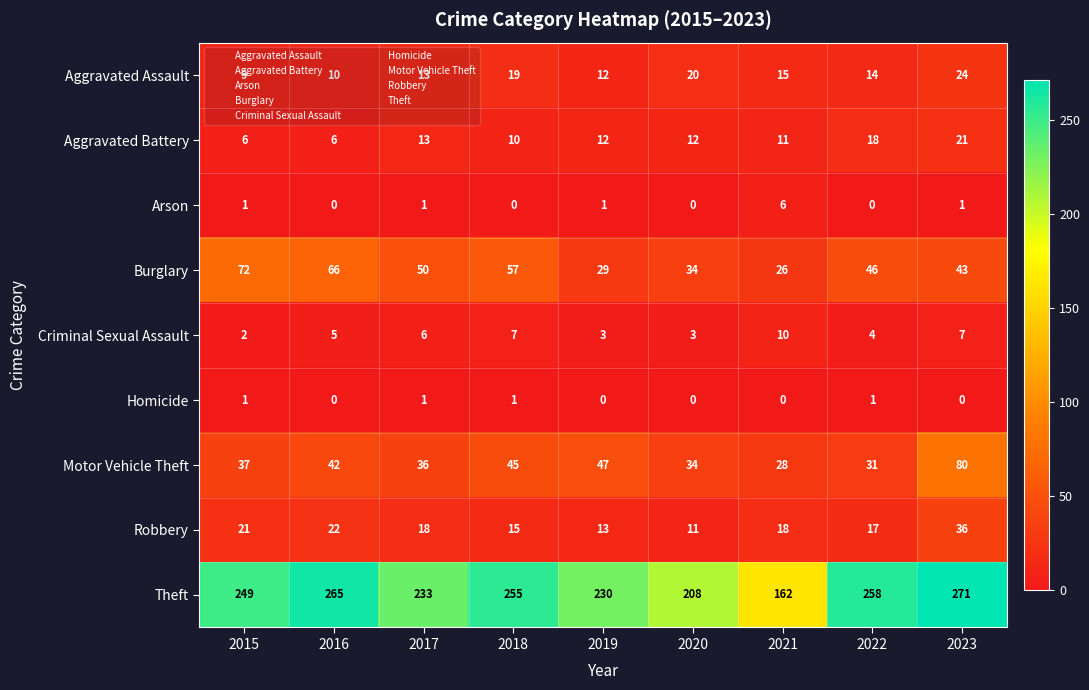

The Aggravated Assault series shows 14 at 2022. True or false?

True